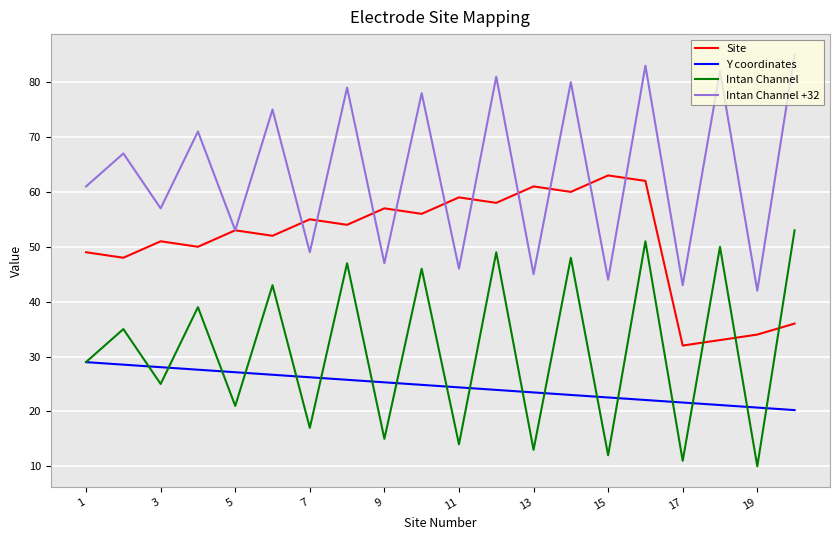

Rank the series by their average value, from highest to lowest.

Intan Channel +32, Site, Intan Channel, Y coordinates